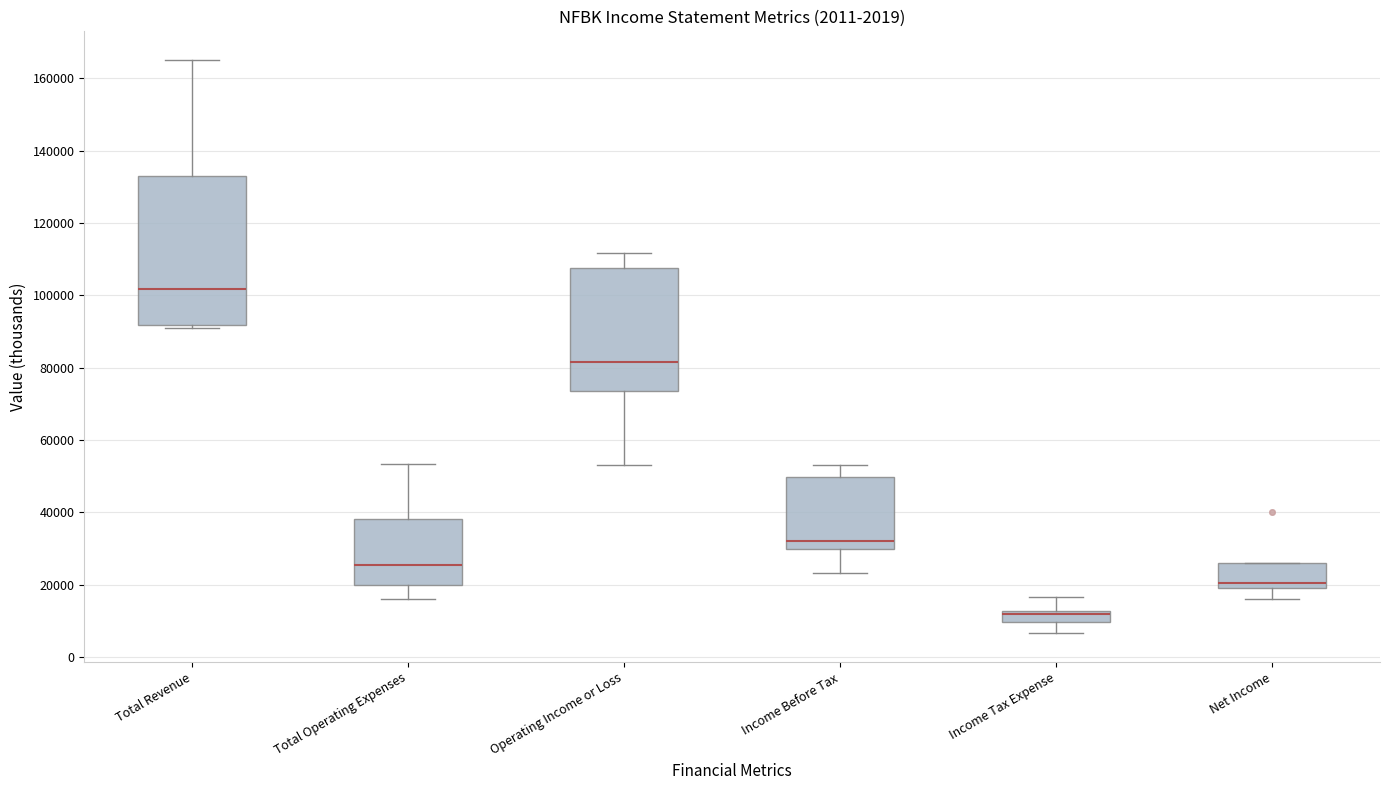

Reading left to right, read every box against the y-axis: the position of its median line, the range the box covers, and the ends of its whiskers. The values are not printed on the chart, so give them approximately, as read against the axis.

Total Revenue: median 102000, box 92000 to 132000, whiskers 92000 (just below the box's lower edge) to 166000
Total Operating Expenses: median 26000, box 20000 to 38000, whiskers 16000 to 54000
Operating Income or Loss: median 82000, box 74000 to 108000, whiskers 54000 to 112000
Income Before Tax: median 32000, box 30000 to 50000, whiskers 24000 to 54000
Income Tax Expense: median 12000 (just below the box's upper edge), box 10000 to 12000, whiskers 6000 to 16000
Net Income: median 20000 (just above the box's lower edge), box 20000 to 26000, whiskers 16000 to 26000